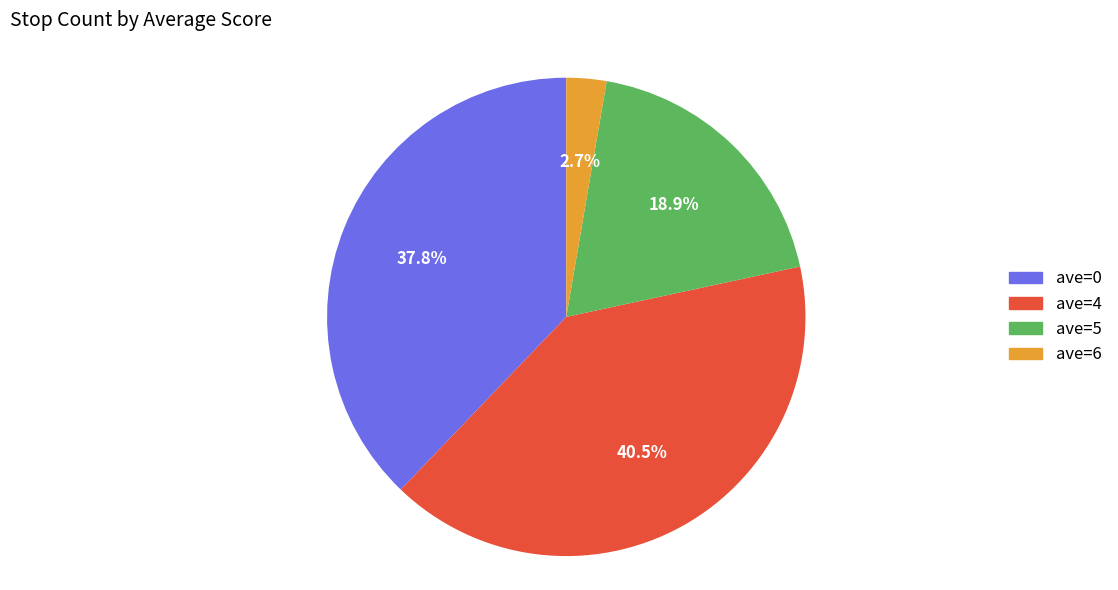

Between ave=6 and ave=0, which is larger?

ave=0